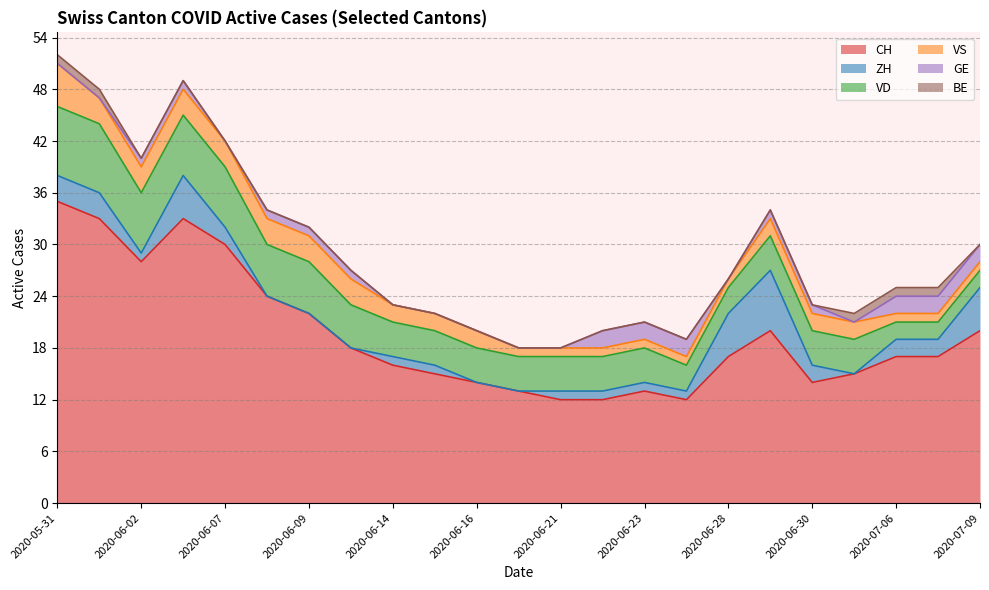

Is it true that VD equals 3 at 2020-06-28?

True